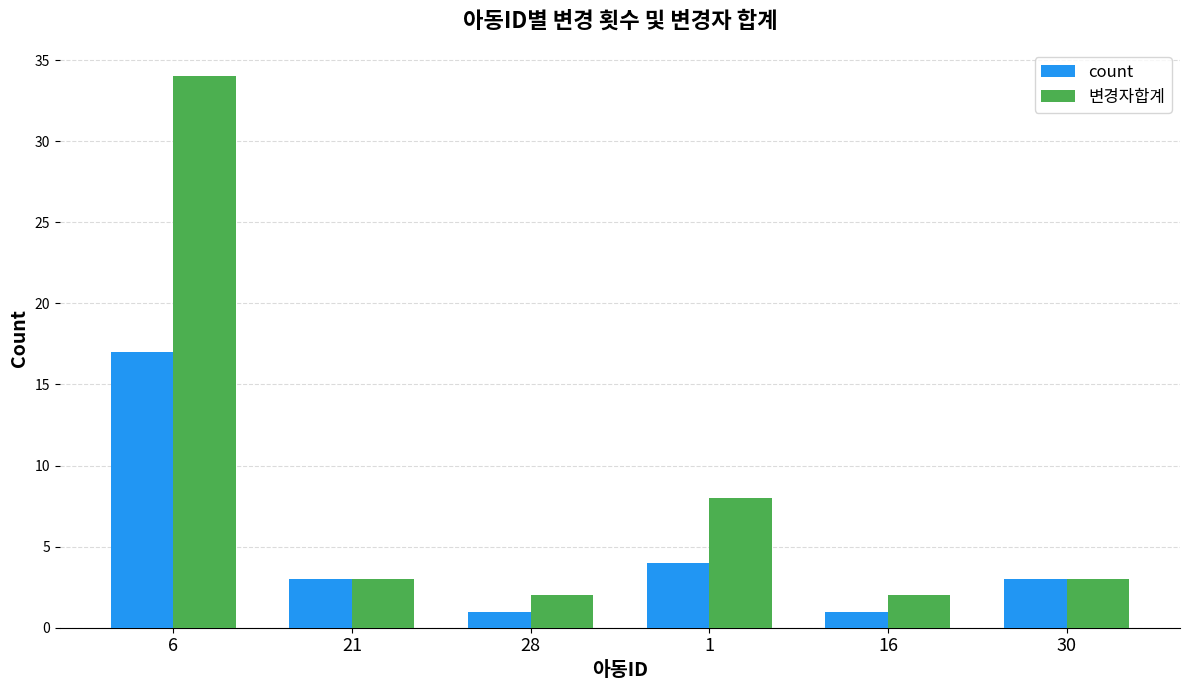

Which series has the widest spread of values?

변경자합계